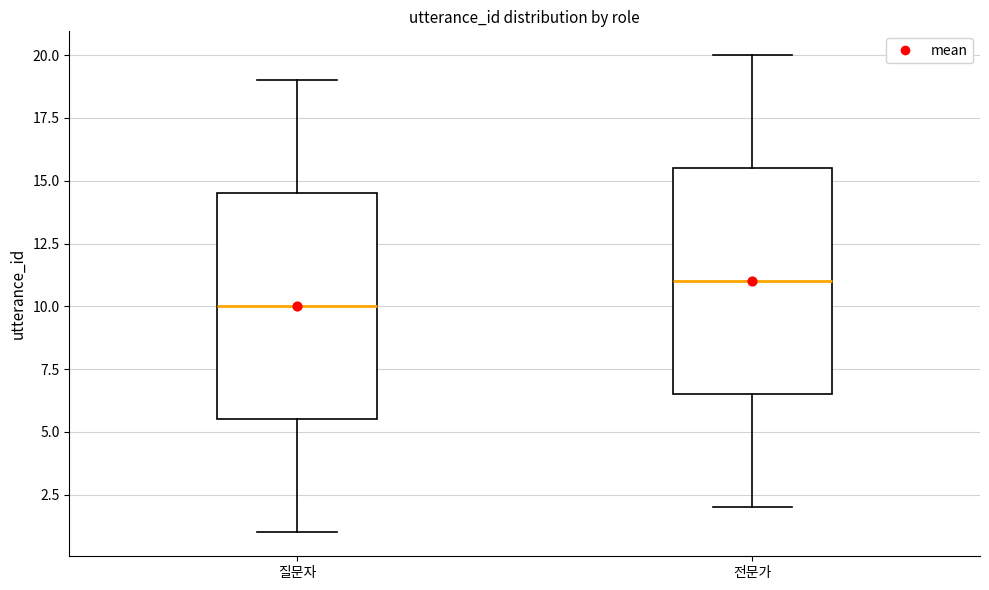

Which box's median line is the lowest?

질문자